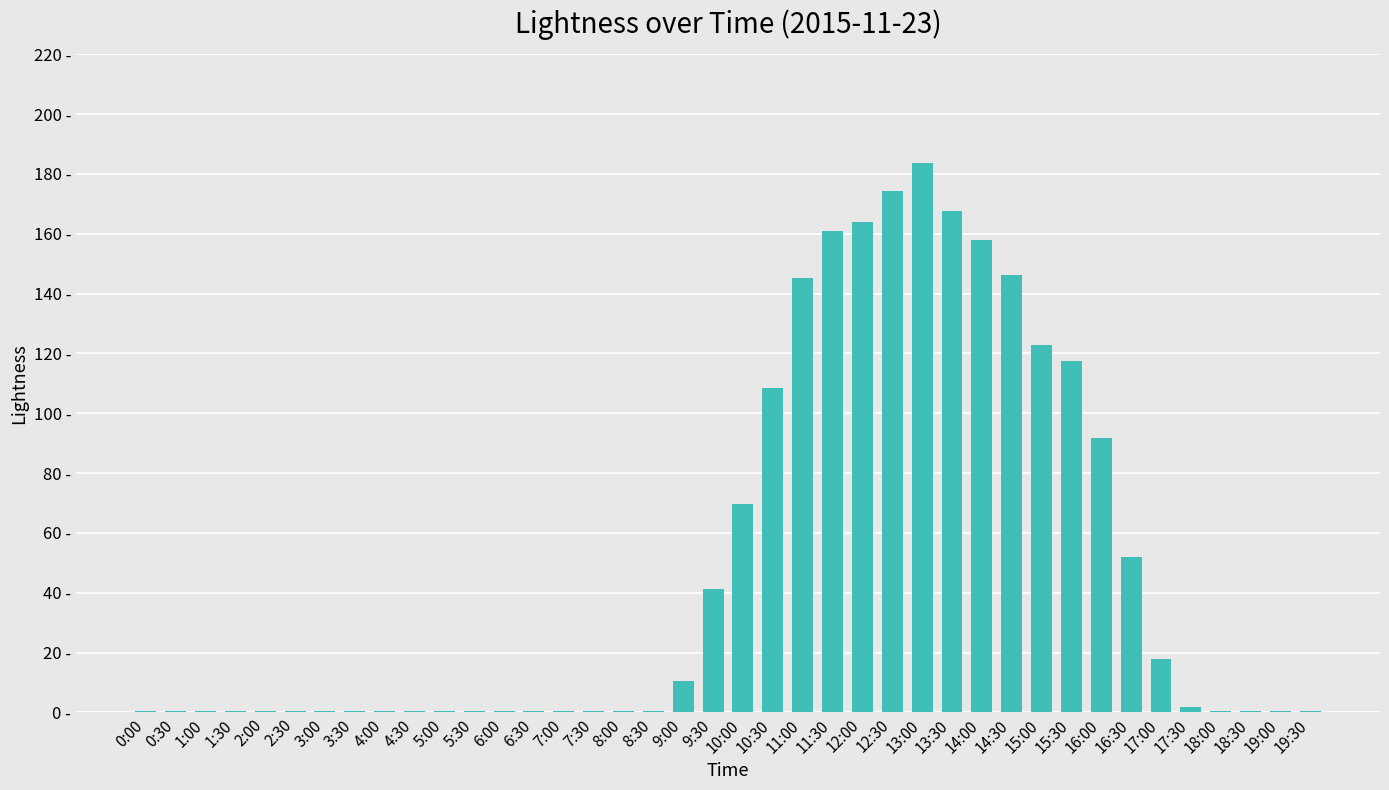

What is the average value?

48.6